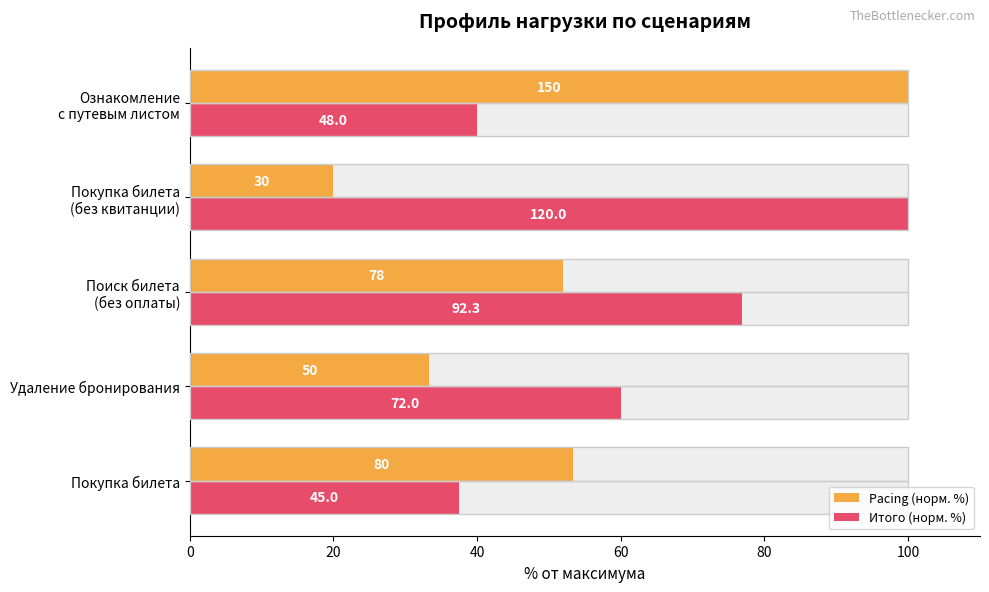

What is the average value of the Pacing (норм. %) series?

51.7